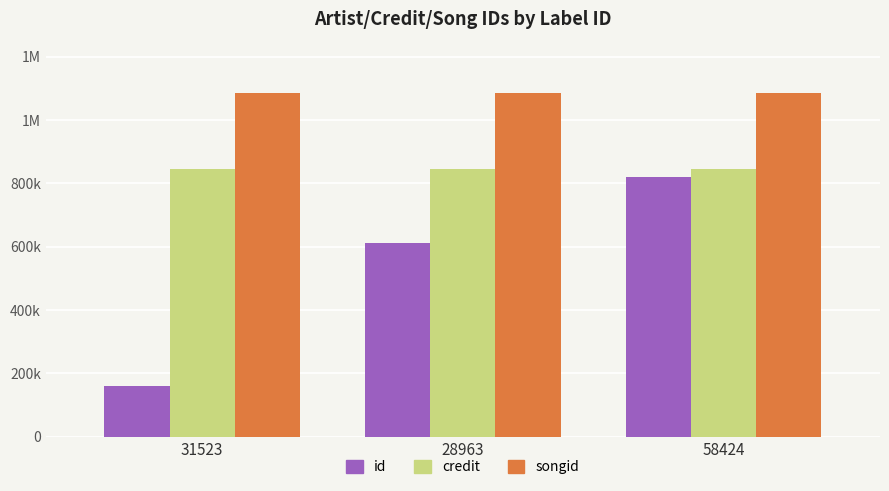

Reading right to left, what are all the values shown in this chart?

id: 58424=818953	28963=612181	31523=158719
credit: 58424=844807	28963=844807	31523=844807
songid: 58424=1085150	28963=1085150	31523=1085150